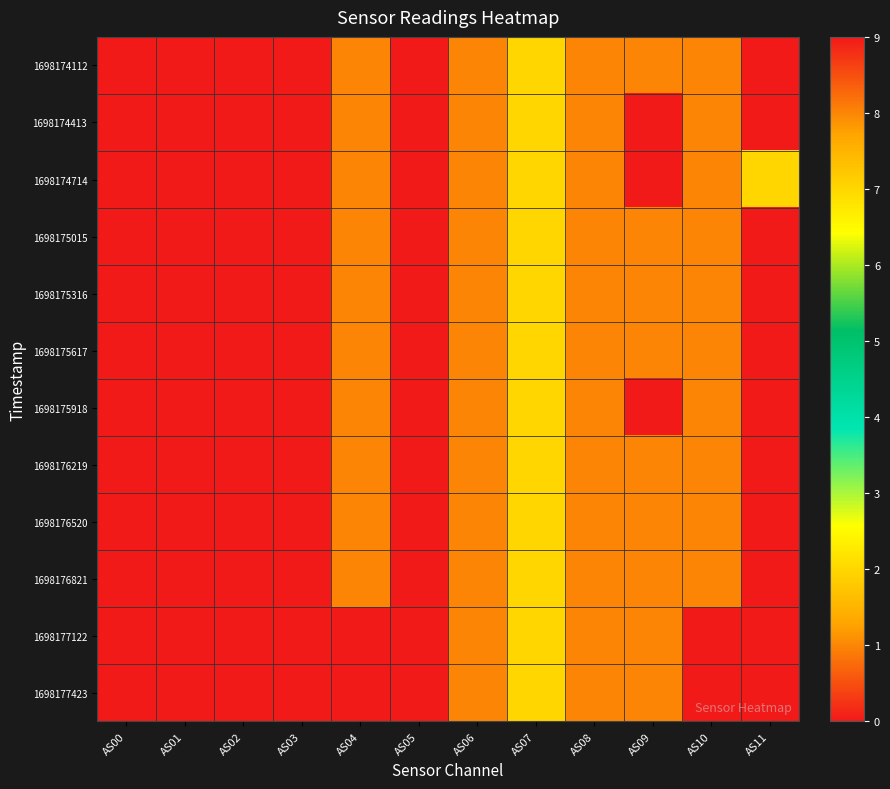

Reading left to right, transcribe all the data shown in this chart.

1698174112: AS00=0	AS01=0	AS02=0	AS03=0	AS04=8	AS05=0	AS06=1	AS07=2	AS08=1	AS09=1	AS10=8	AS11=0
1698174413: AS00=0	AS01=0	AS02=0	AS03=0	AS04=8	AS05=0	AS06=1	AS07=2	AS08=1	AS09=0	AS10=8	AS11=0
1698174714: AS00=0	AS01=0	AS02=0	AS03=0	AS04=8	AS05=0	AS06=1	AS07=2	AS08=1	AS09=0	AS10=8	AS11=2
1698175015: AS00=0	AS01=0	AS02=0	AS03=0	AS04=8	AS05=0	AS06=1	AS07=2	AS08=1	AS09=1	AS10=8	AS11=0
1698175316: AS00=0	AS01=0	AS02=0	AS03=0	AS04=8	AS05=0	AS06=1	AS07=2	AS08=1	AS09=1	AS10=8	AS11=0
1698175617: AS00=0	AS01=0	AS02=0	AS03=0	AS04=8	AS05=0	AS06=1	AS07=2	AS08=1	AS09=1	AS10=8	AS11=0
1698175918: AS00=0	AS01=0	AS02=0	AS03=0	AS04=8	AS05=0	AS06=1	AS07=2	AS08=1	AS09=0	AS10=8	AS11=0
1698176219: AS00=0	AS01=0	AS02=0	AS03=0	AS04=8	AS05=0	AS06=1	AS07=2	AS08=1	AS09=1	AS10=8	AS11=0
1698176520: AS00=0	AS01=0	AS02=0	AS03=0	AS04=8	AS05=0	AS06=1	AS07=2	AS08=1	AS09=1	AS10=8	AS11=0
1698176821: AS00=0	AS01=0	AS02=0	AS03=0	AS04=8	AS05=0	AS06=1	AS07=2	AS08=1	AS09=1	AS10=8	AS11=0
1698177122: AS00=0	AS01=0	AS02=0	AS03=0	AS04=9	AS05=0	AS06=1	AS07=2	AS08=1	AS09=1	AS10=9	AS11=0
1698177423: AS00=0	AS01=0	AS02=0	AS03=0	AS04=9	AS05=0	AS06=1	AS07=2	AS08=1	AS09=1	AS10=9	AS11=0